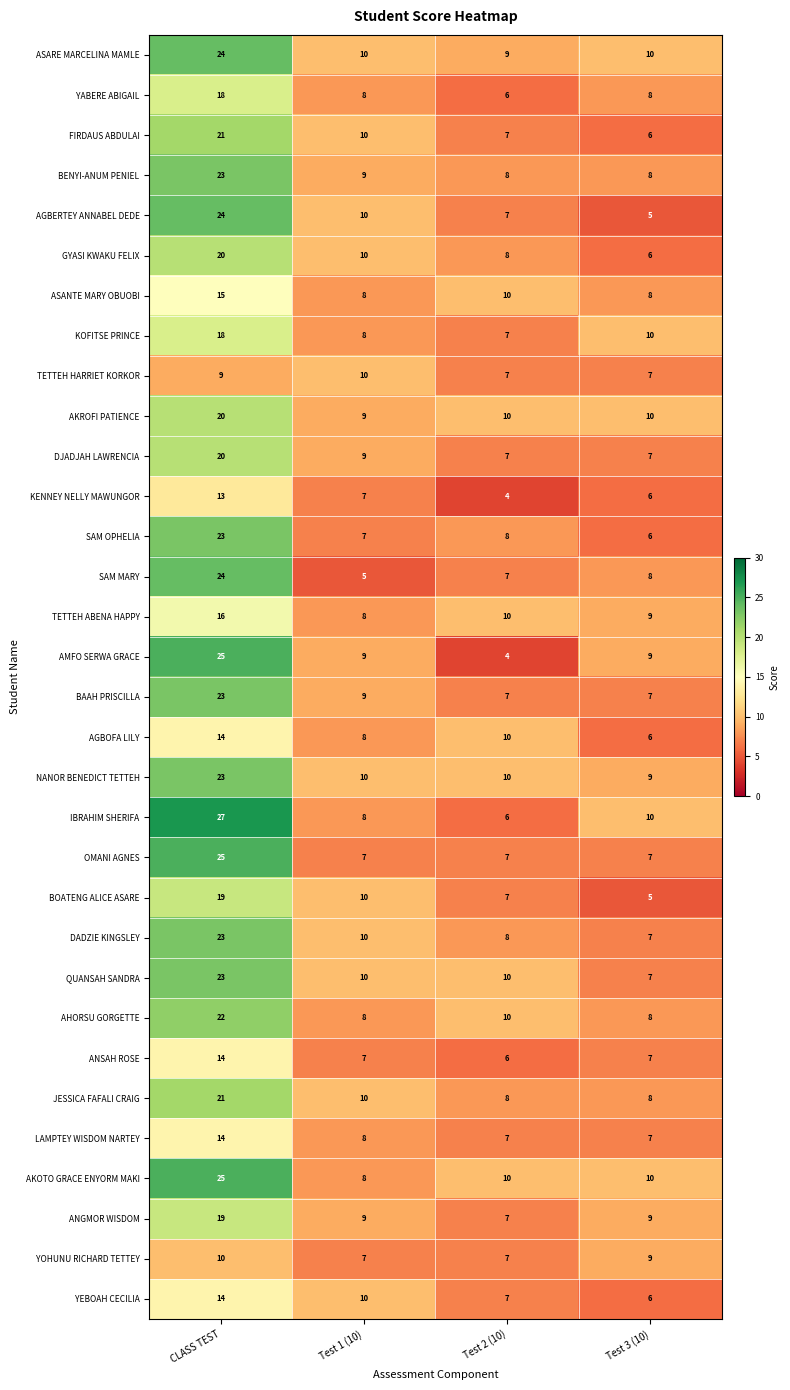

Which series changed the most between Test 1 (10) and Test 2 (10)?

AMFO SERWA GRACE